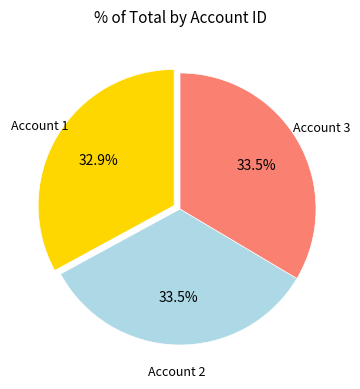

Which slice is the smallest?

Account 1